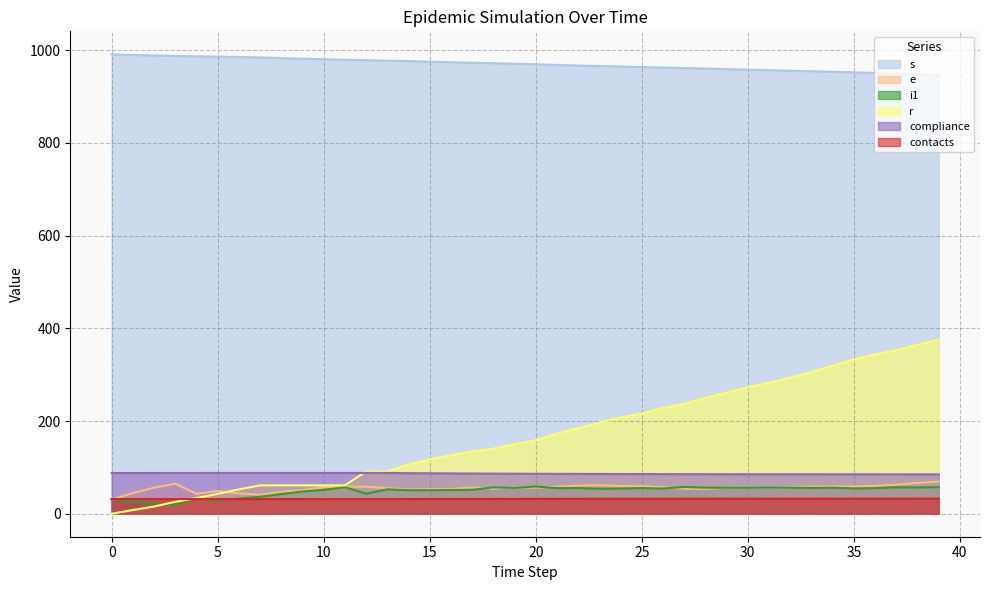

Reading right to left, extract all data points from this chart.

s: 946.0	947.6	949.1	950.5	951.8	953.0	954.2	955.3	956.5	957.7	958.9	960.1	961.1	962.2	963.3	964.5	965.4	966.5	967.9	969.2	970.5	971.6	972.6	973.8	974.9	976.1	977.0	978.2	979.1	980.2	981.4	982.5	984.0	984.9	985.9	986.5	987.3	988.2	989.3	990.8
e: 69.3	66.5	62.7	60.1	58.6	58.7	58.5	57.6	56.5	56.2	56.3	53.5	54.1	57.2	59.3	59.8	61.5	60.7	58.4	56.2	56.8	54.3	56.5	53.3	53.1	52.2	55.2	58.3	58.5	57.1	50.9	47.6	41.1	44.0	48.8	43.0	64.8	56.2	44.5	30.3
i1: 57.3	56.7	57.0	55.1	54.6	56.1	55.7	56.3	56.6	56.0	56.1	56.2	57.8	54.4	55.4	54.2	53.8	55.4	55.2	58.8	55.8	56.9	51.6	51.2	50.8	50.7	52.7	43.2	57.4	51.2	48.0	42.3	36.5	32.9	28.8	32.8	18.0	22.1	26.3	30.7
r: 375.4	364.3	352.7	343.4	333.0	319.1	306.0	293.5	282.3	272.7	260.9	249.8	236.9	228.1	216.0	207.5	196.6	184.7	173.0	158.4	149.8	140.2	134.5	125.9	117.4	105.8	91.4	91.3	61.2	61.2	61.2	61.2	61.2	52.6	42.8	33.8	25.8	15.5	8.0	0.0
compliance: 84.9	85.0	85.0	85.0	85.0	85.1	85.1	85.2	85.2	85.2	85.3	85.4	85.4	85.5	85.6	85.7	85.8	85.9	86.0	86.2	86.4	86.6	86.8	87.0	87.3	87.5	88.0	88.0	88.0	88.0	88.0	88.0	88.0	88.0	88.0	87.9	87.9	87.9	87.9	87.9
contacts: 32.6	32.6	32.6	32.6	32.6	32.6	32.5	32.5	32.5	32.5	32.5	32.5	32.4	32.4	32.4	32.3	32.3	32.3	32.2	32.2	32.1	32.0	32.0	31.9	31.8	31.7	31.6	31.6	31.6	31.6	31.6	31.7	31.7	31.7	31.7	31.7	31.7	31.7	31.7	31.7